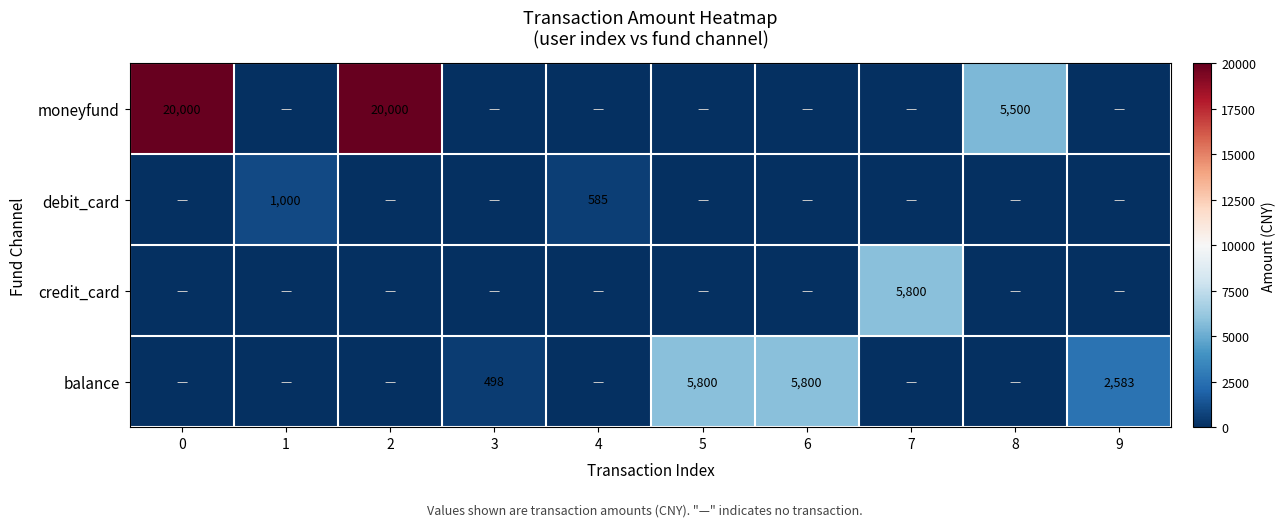

True or false: balance has a value of 3387 at 9.

False